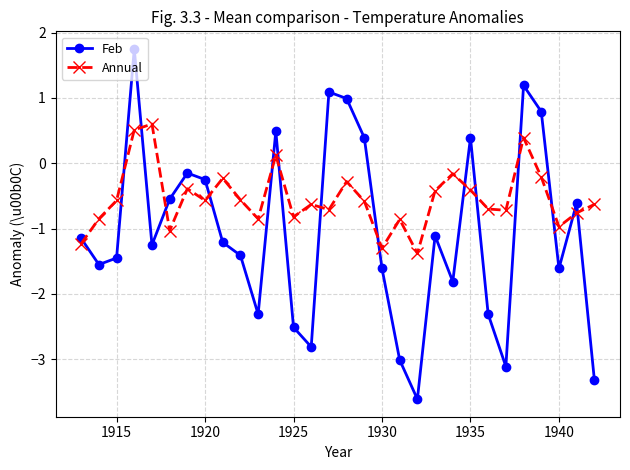

What is the value of the Annual point at the 27th from the left?

-0.2